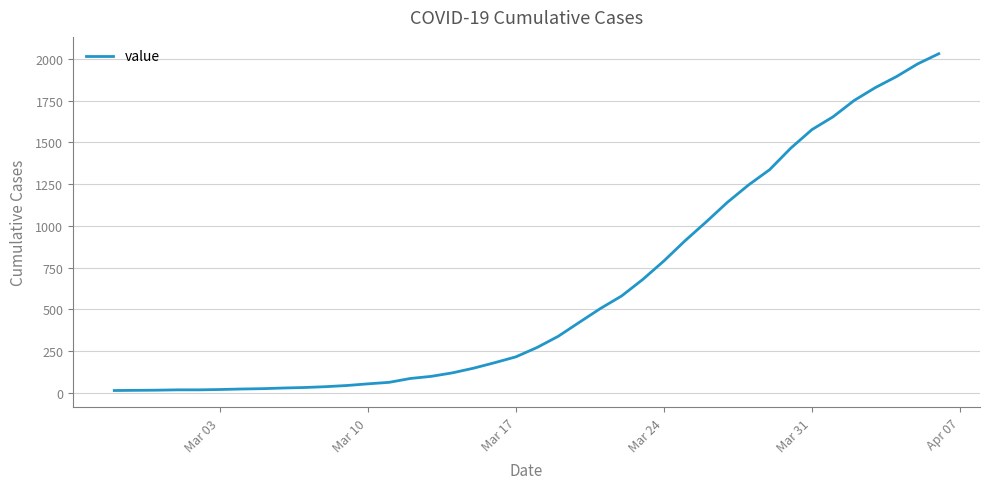

What is the difference between the maximum and minimum values?

2019